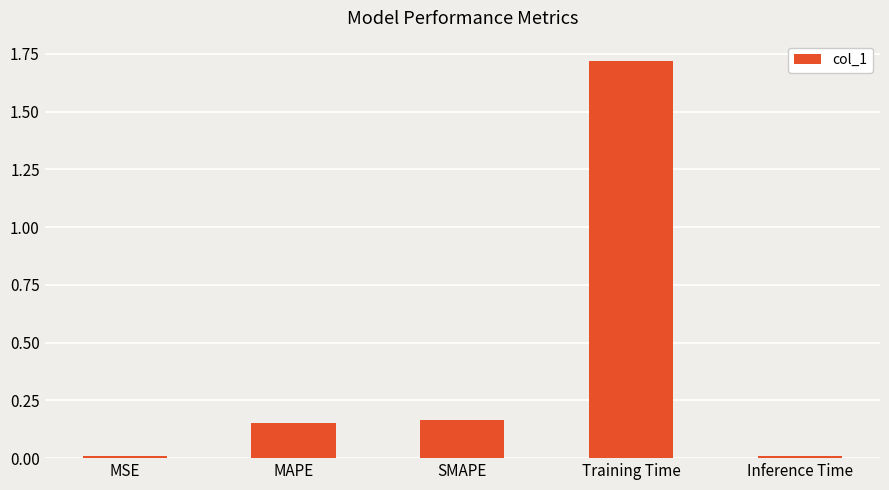

Which label corresponds to the largest value in the chart?

Training Time